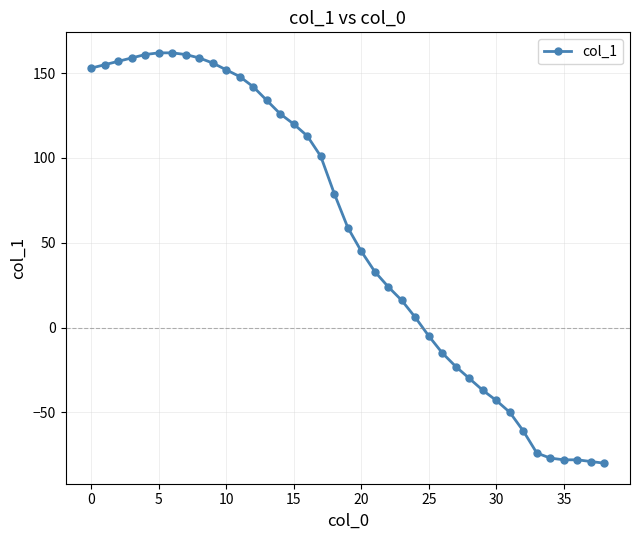

How many negative values are there?

14